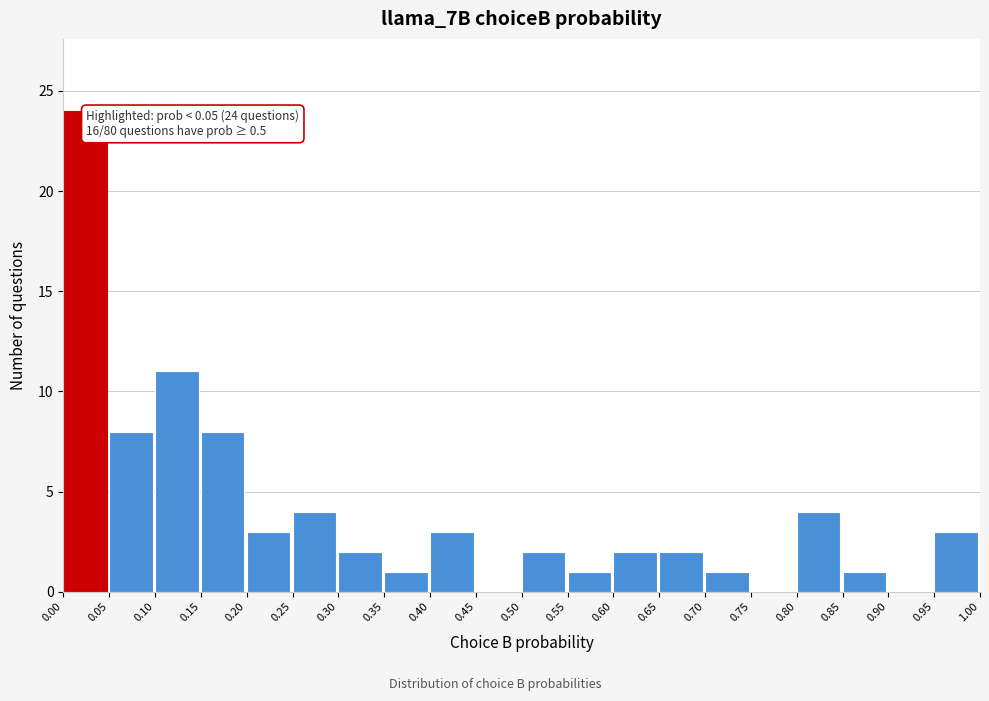

Which range on the x-axis has the tallest bar?

0.00 to 0.05